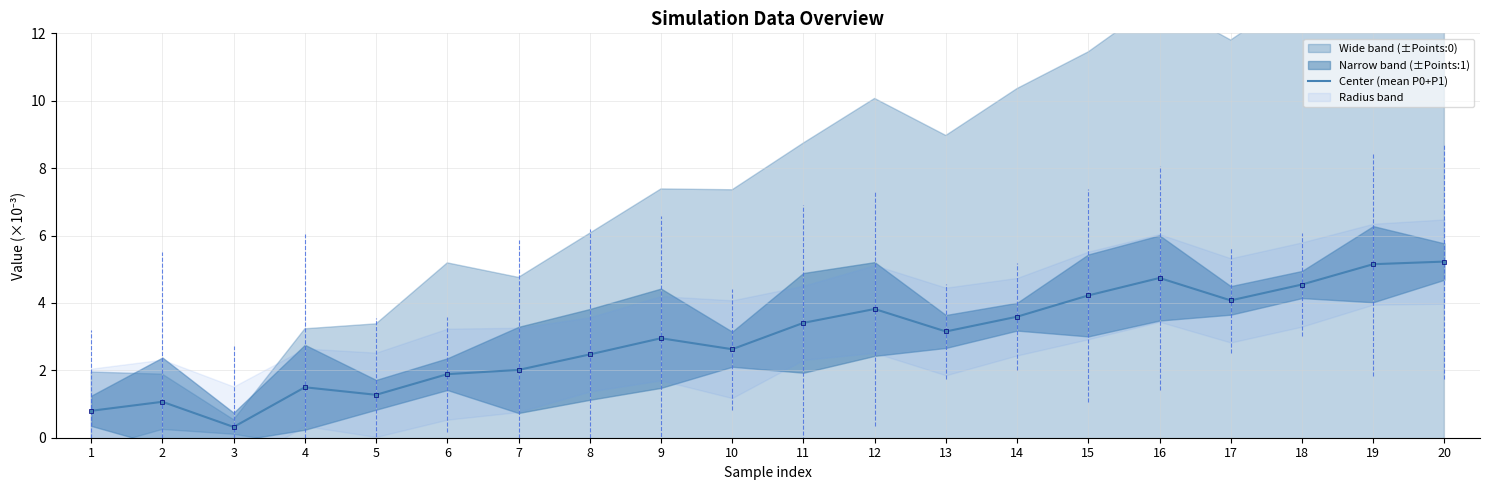

List the labels in order of value, largest first.

20, 19, 16, 18, 15, 17, 12, 14, 11, 13, 9, 10, 8, 7, 6, 4, 5, 2, 1, 3